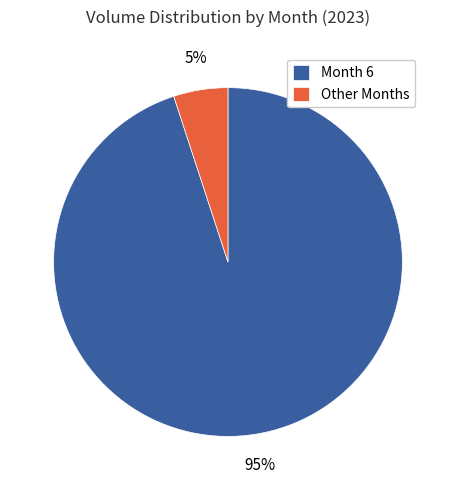

Count the number of slices in the pie.

2